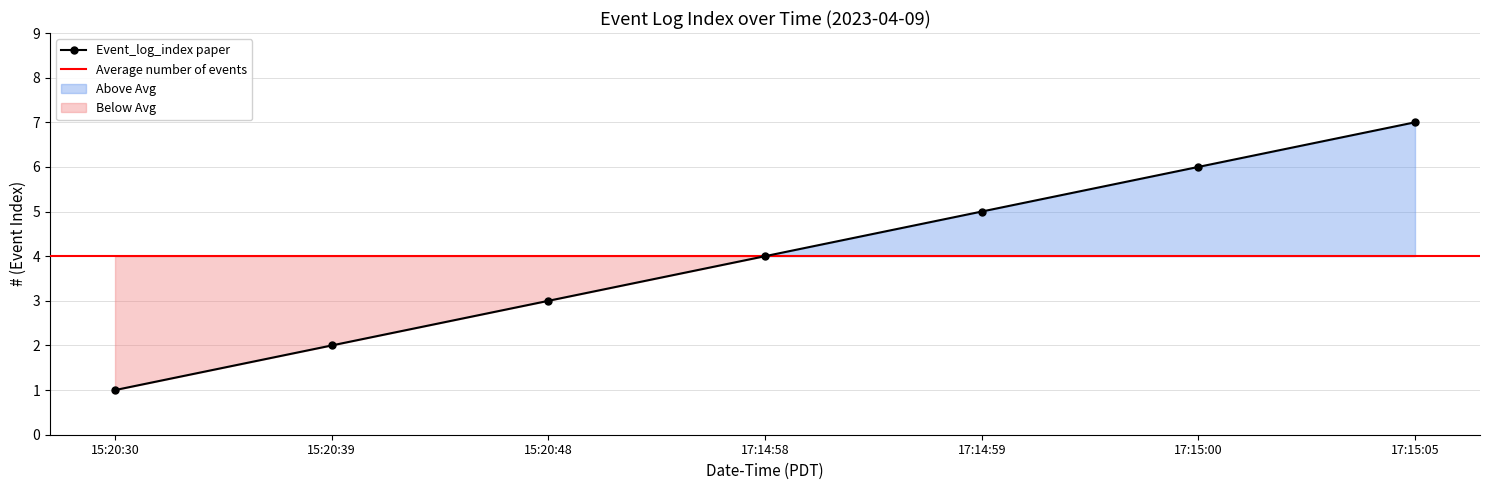

What is the difference between the second highest and second lowest values?

4